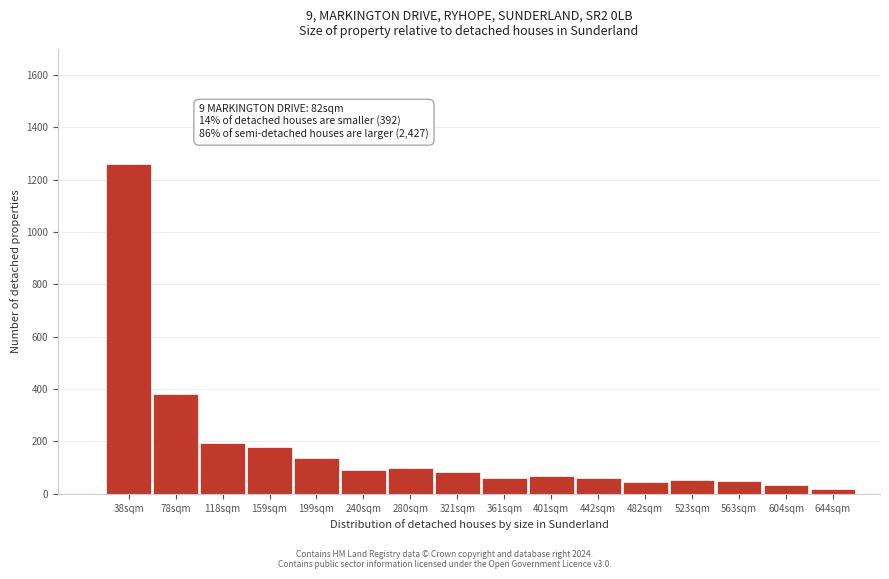

What is the maximum value shown in the chart?

1258.7